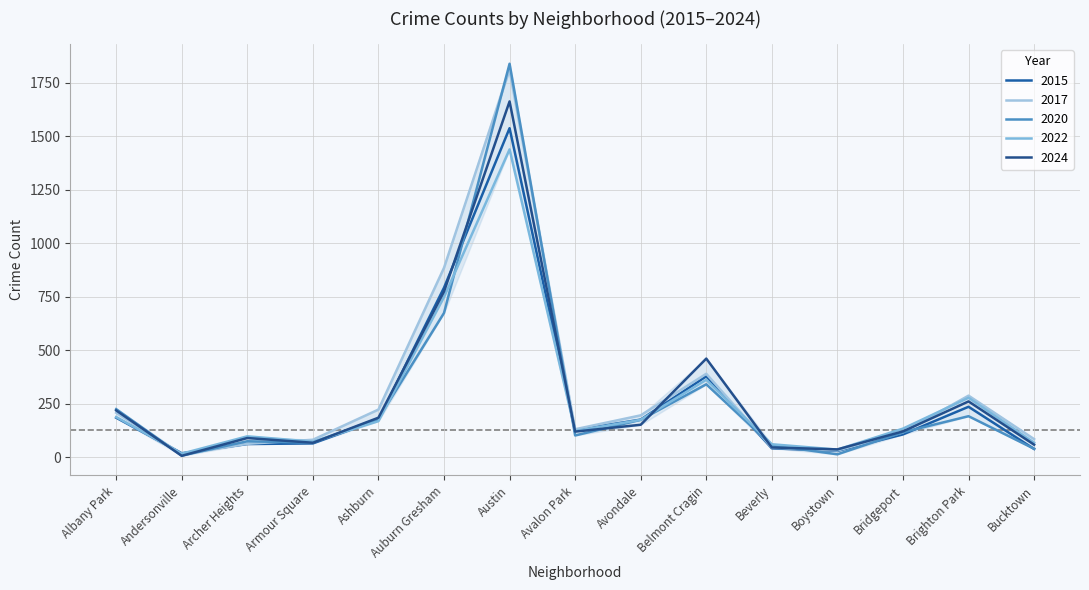

What is the greatest value displayed?

1838